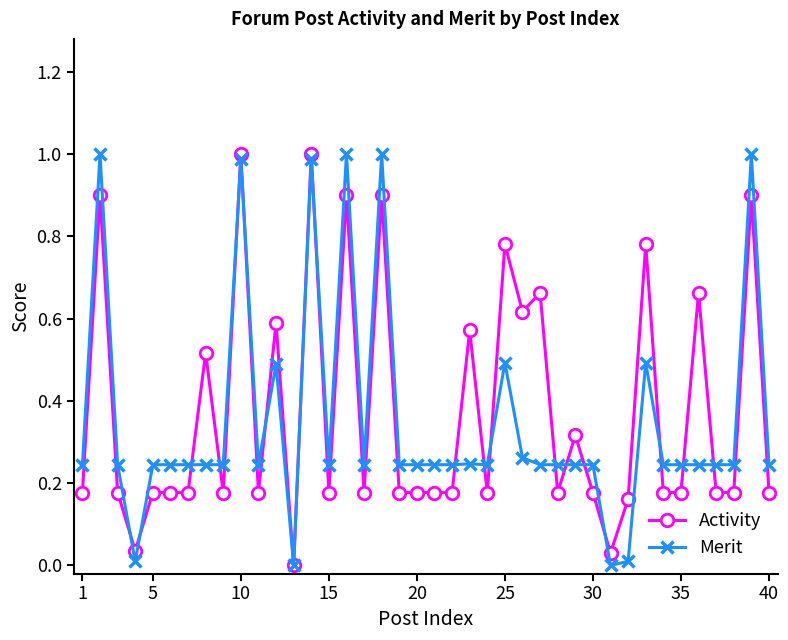

True or false: Merit and Activity cross at least once.

True